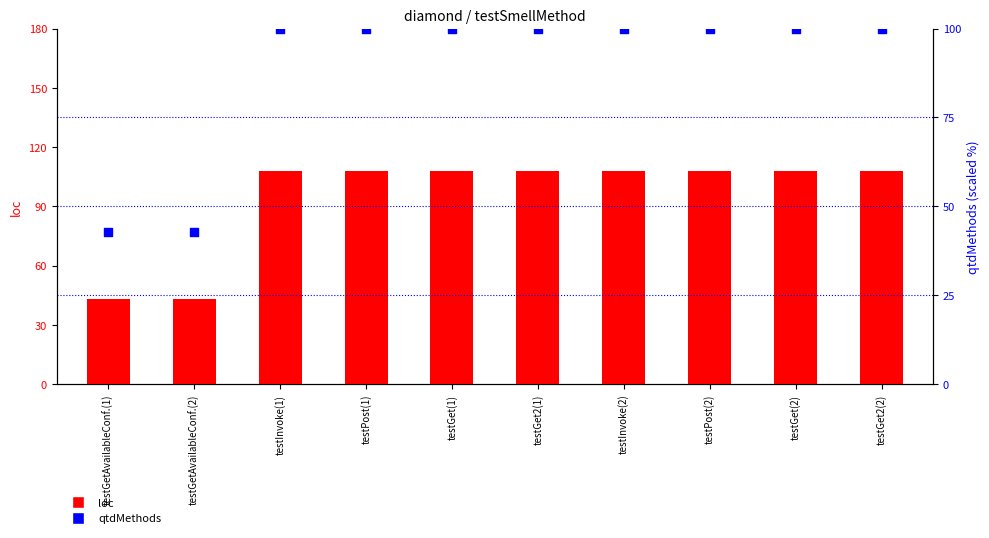

Which series reaches the maximum Y coordinate?

loc